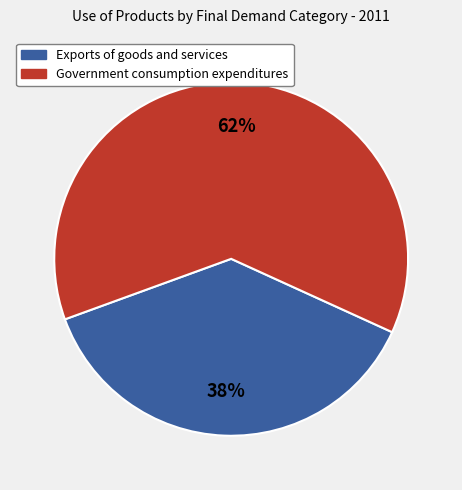

True or false: Exports of goods and services accounts for 23% of the total.

False